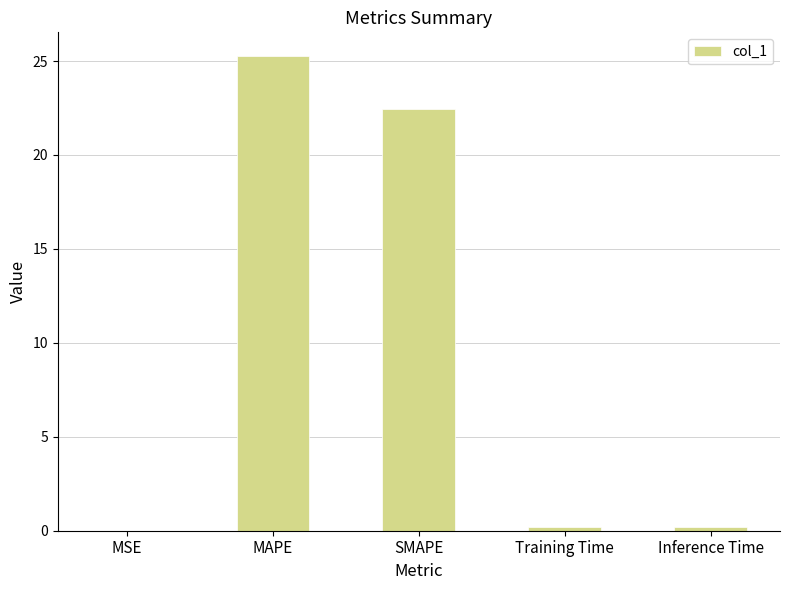

Are the bars horizontal?

No